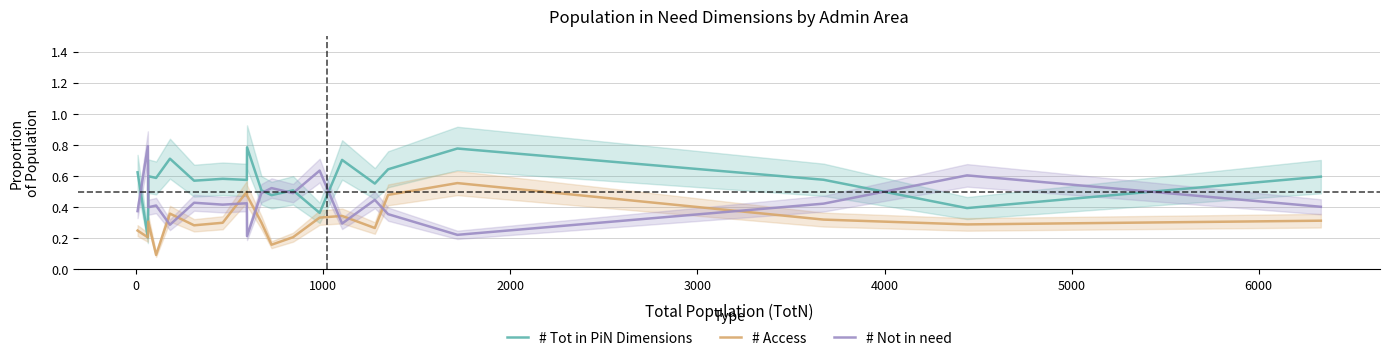

How many lines are shown in the chart?

3